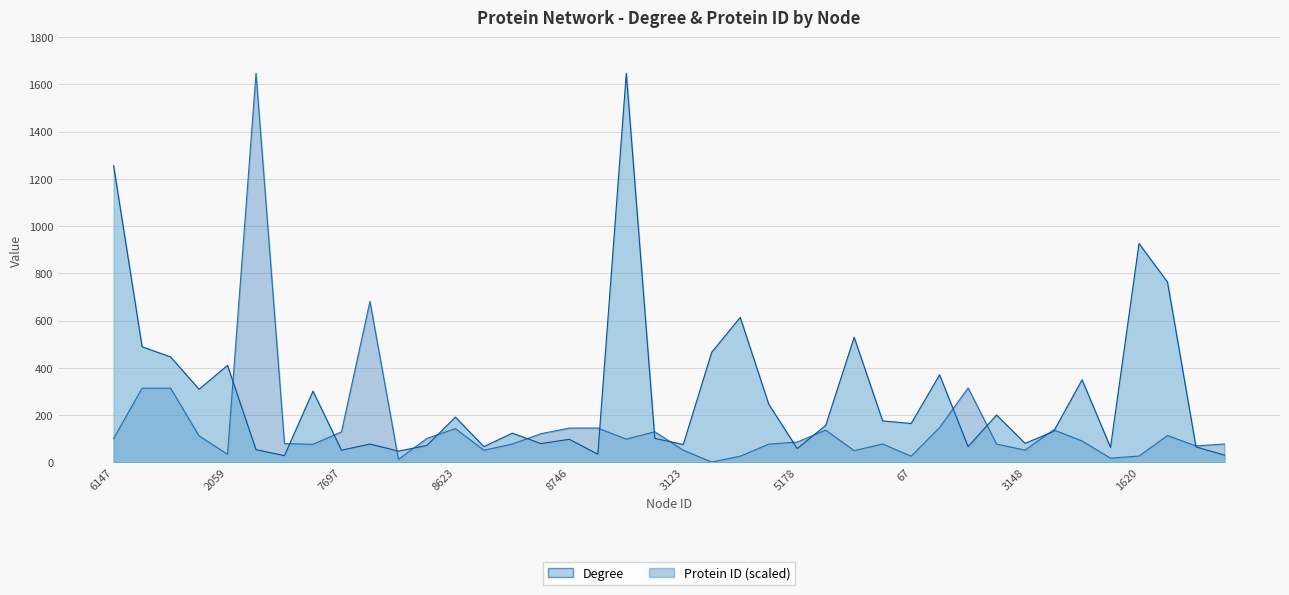

What is the label of the 27th point from the right?

3101